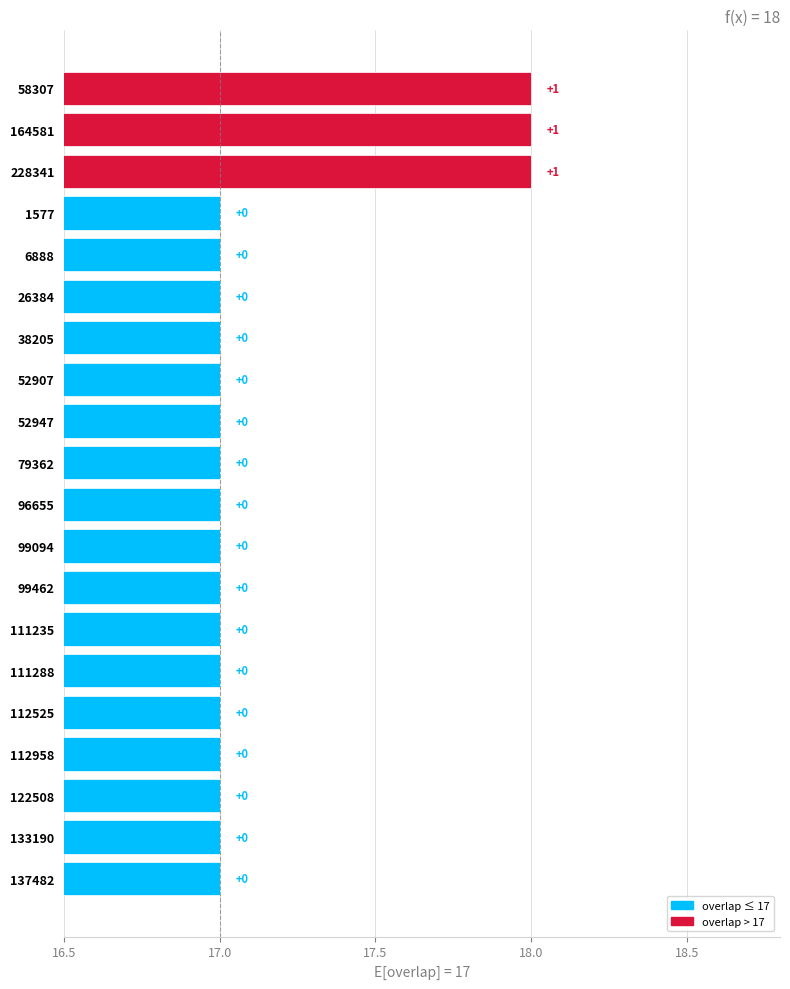

How many bars are there in total?

20